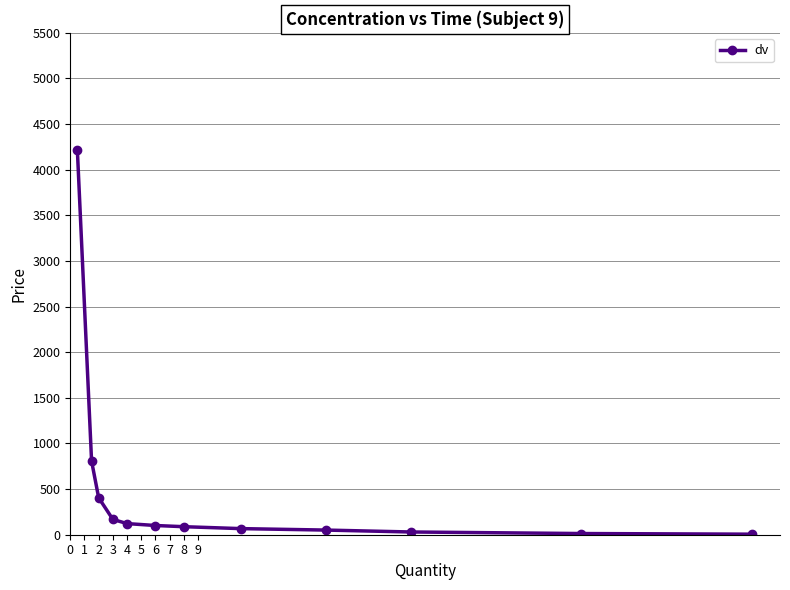

What is the greatest value displayed?

4211